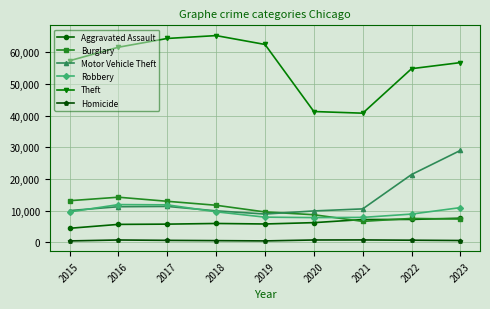

What is the total value across all series at 2016?

105654